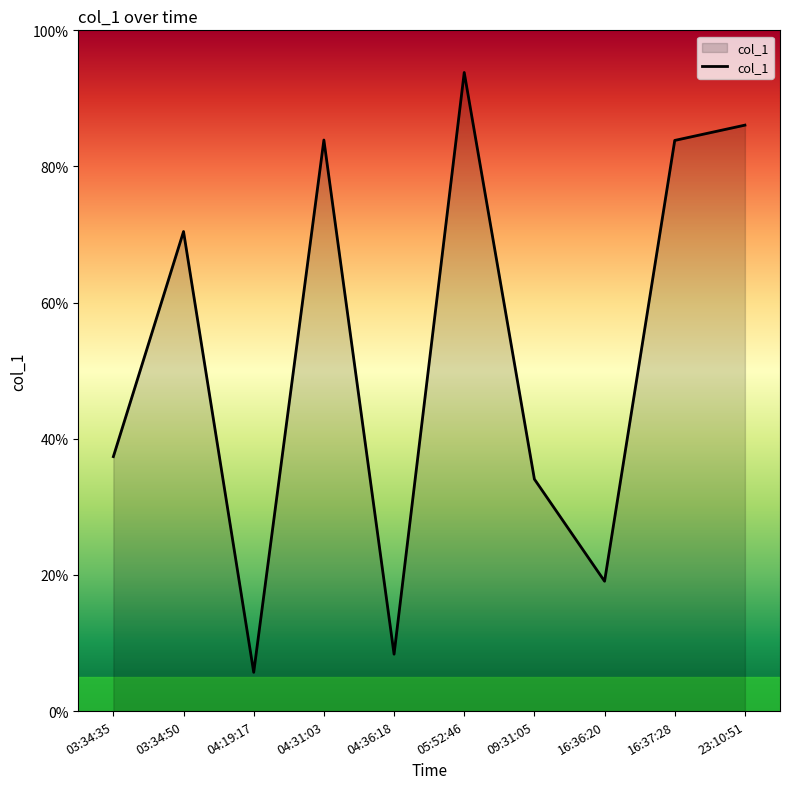

Does the chart display data point markers on the line(s)?

No